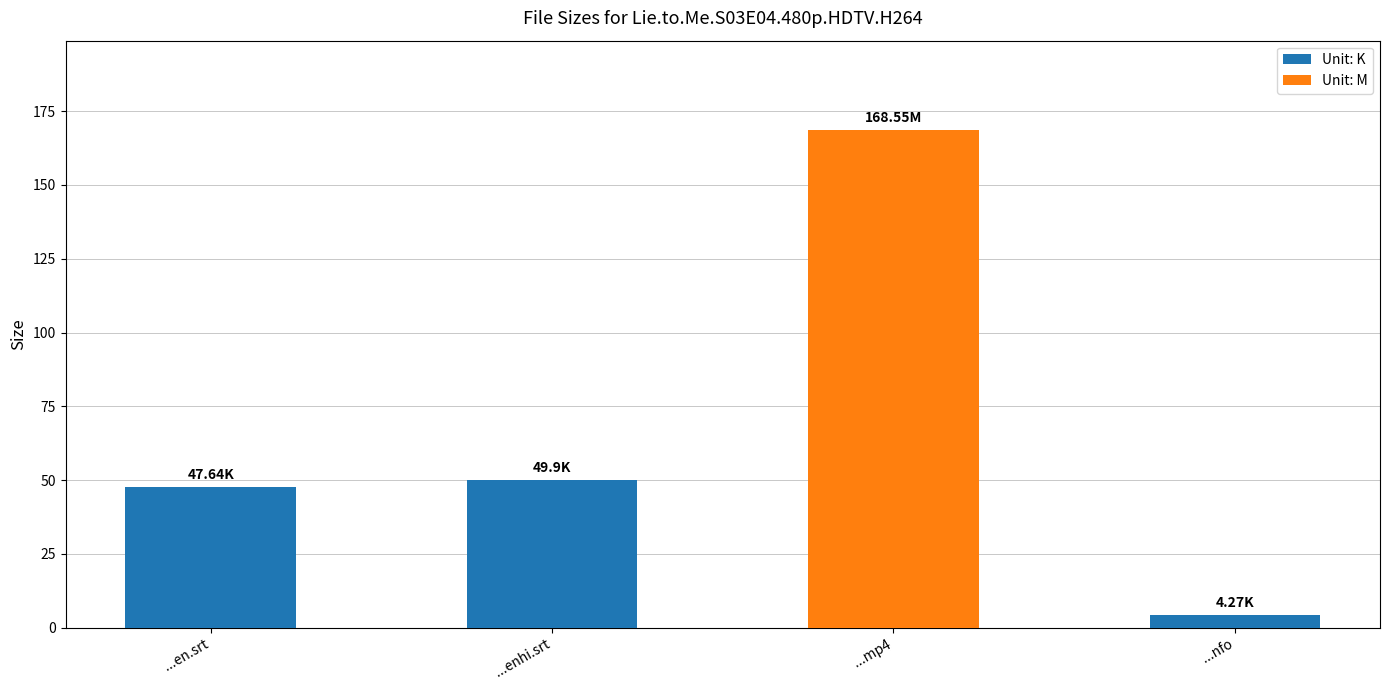

What value does the data have at ...mp4?

168.6